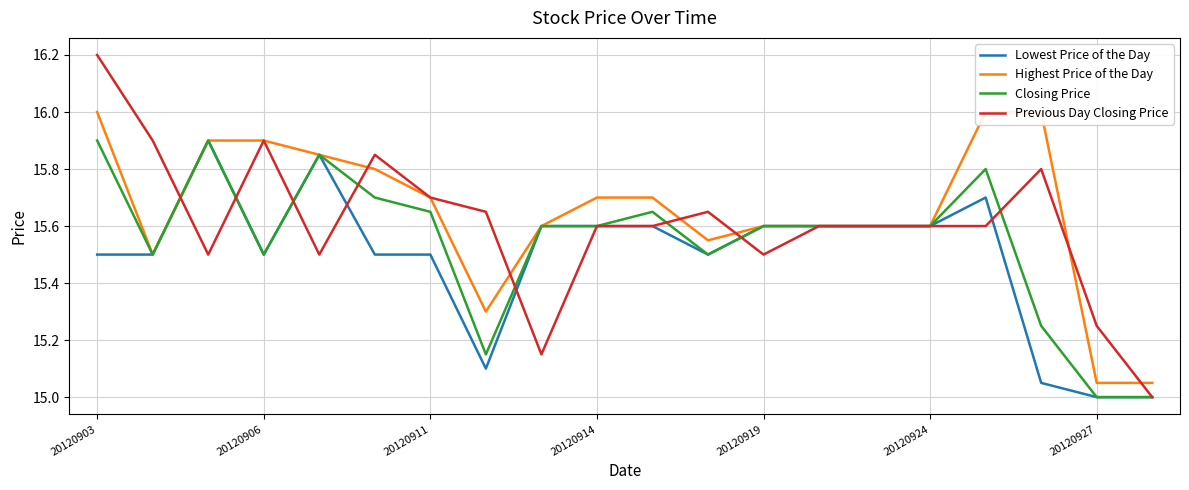

The Previous Day Closing Price series shows 16.2 at 20120903. True or false?

True